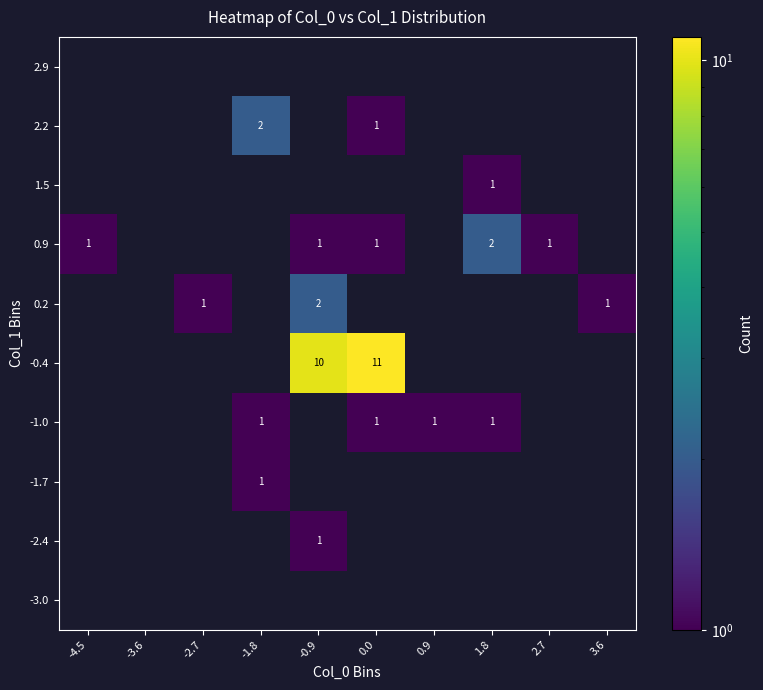

The 0.9 series shows 1 at 0.0. True or false?

True